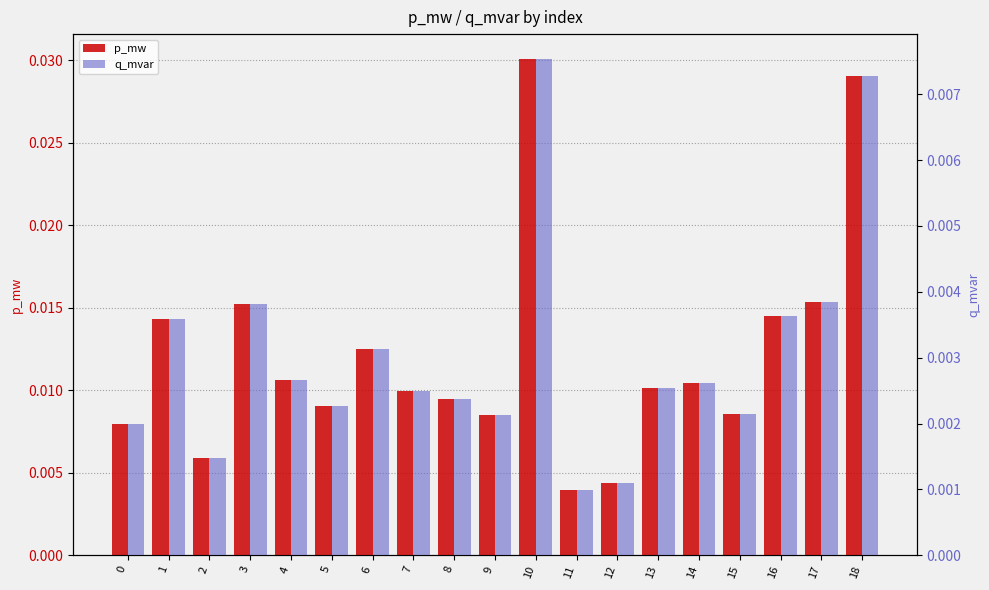

Is it true that p_mw equals 0.0 at 3?

True